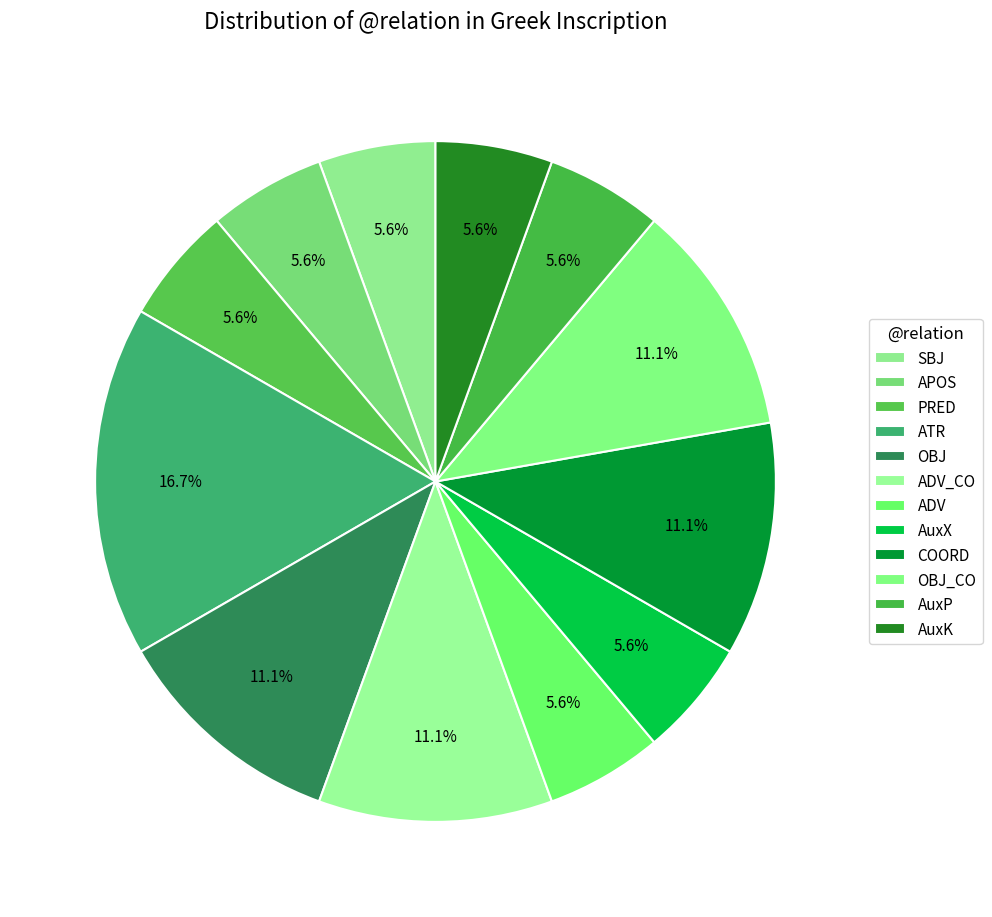

The OBJ_CO slice represents 24% of the pie. True or false?

False